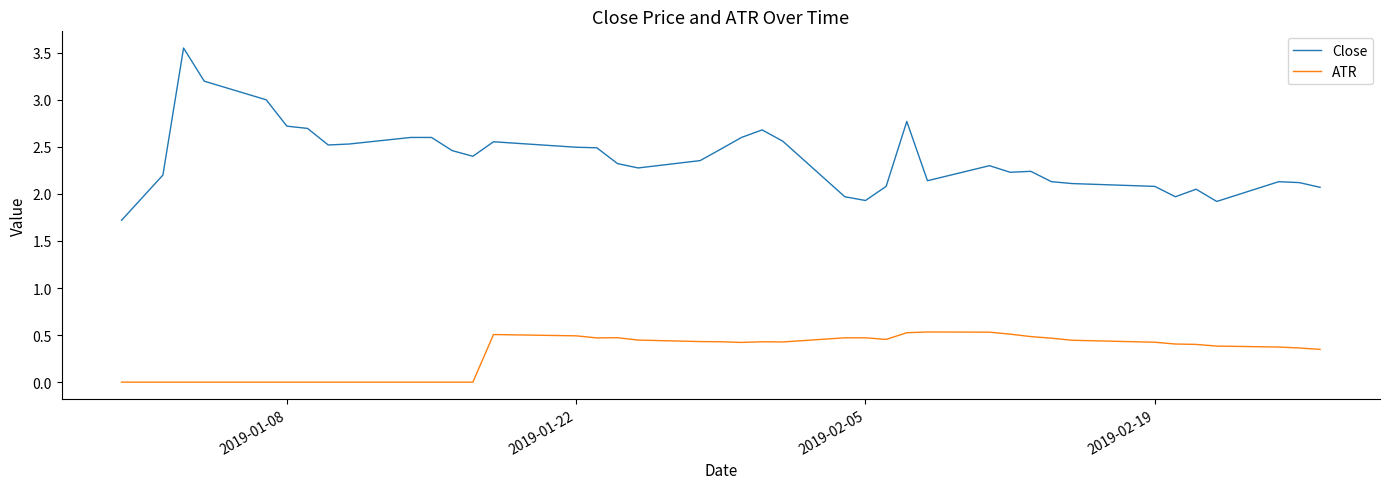

List the series in order of their overall mean, highest first.

Close, ATR